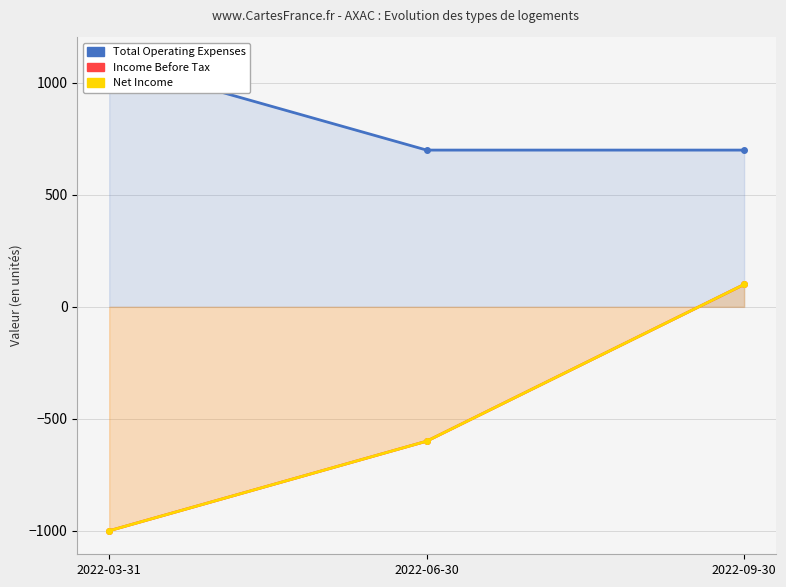

How many data points in Income Before Tax are above -600?

1